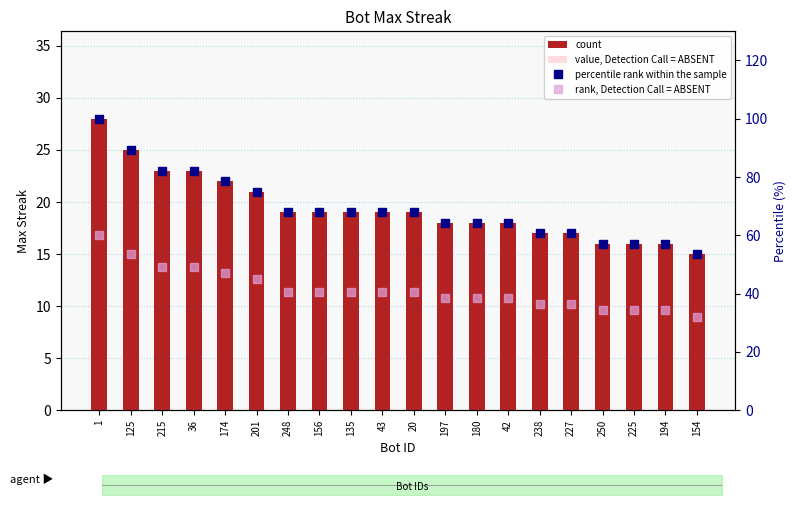

Reading right to left, list all the values displayed in this chart.

count: 15.0	16.0	16.0	16.0	17.0	17.0	18.0	18.0	18.0	19.0	19.0	19.0	19.0	19.0	21.0	22.0	23.0	23.0	25.0	28.0
value, Detection Call = ABSENT: 6.0	6.4	6.4	6.4	6.8	6.8	7.2	7.2	7.2	7.6	7.6	7.6	7.6	7.6	8.4	8.8	9.2	9.2	10.0	11.2
percentile rank within the sample: 53.6	57.1	57.1	57.1	60.7	60.7	64.3	64.3	64.3	67.9	67.9	67.9	67.9	67.9	75.0	78.6	82.1	82.1	89.3	100.0
rank, Detection Call = ABSENT: 32.1	34.3	34.3	34.3	36.4	36.4	38.6	38.6	38.6	40.7	40.7	40.7	40.7	40.7	45.0	47.1	49.3	49.3	53.6	60.0